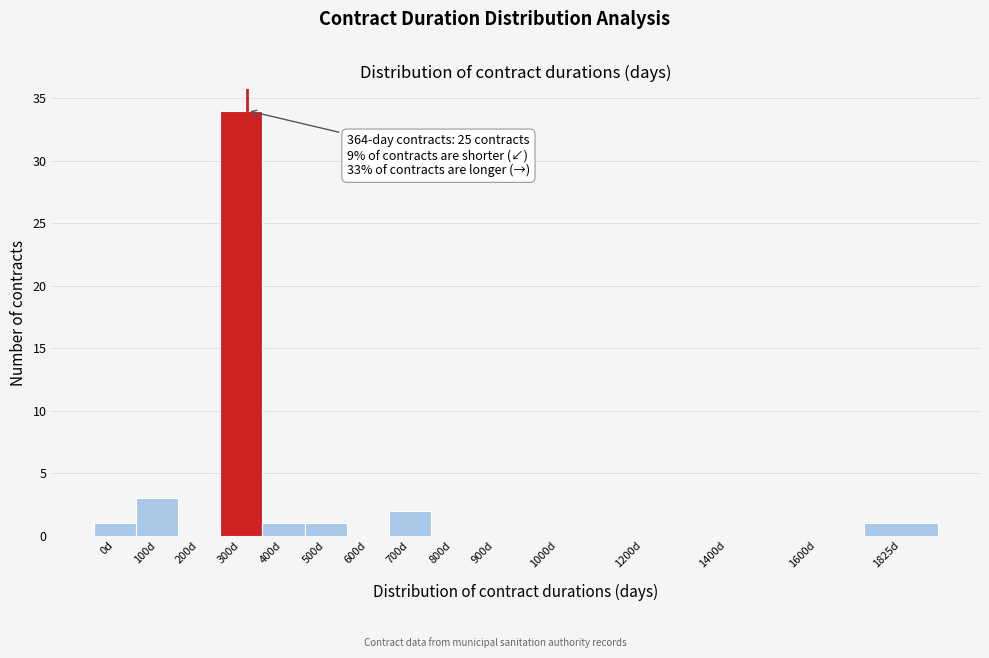

Reading left to right, what are all the values shown in this chart?

0d=1	100d=3	200d=0	300d=34	400d=1	500d=1	600d=0	700d=2	800d=0	900d=0	1000d=0	1200d=0	1400d=0	1600d=0	1825d=1